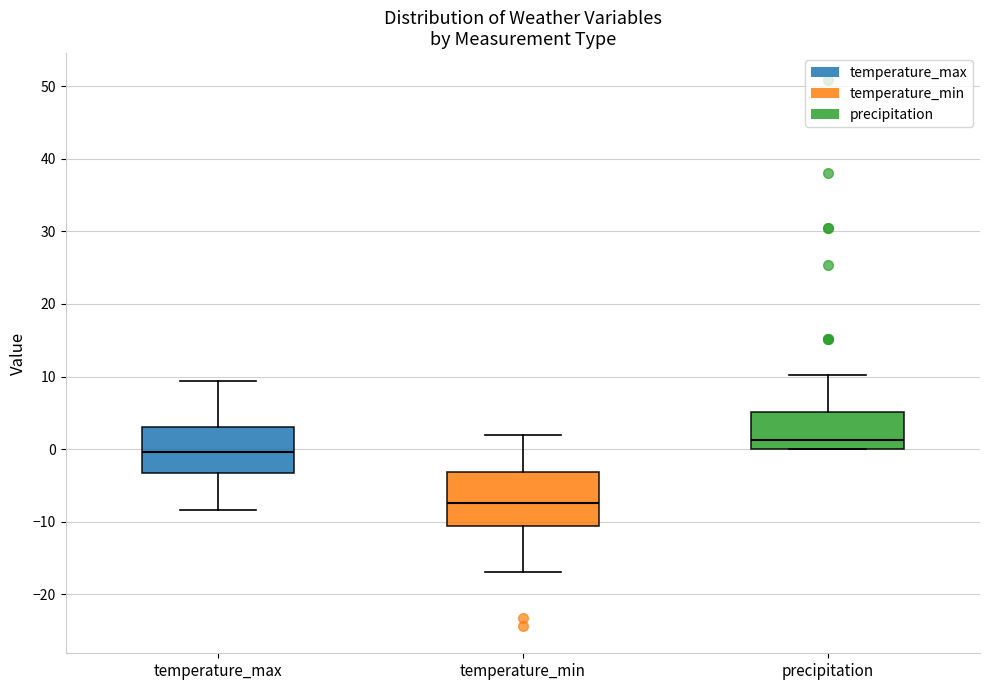

Reading left to right, read every box against the y-axis: the position of its median line, the range the box covers, and the ends of its whiskers. The values are not printed on the chart, so give them approximately, as read against the axis.

temperature_max: median 0, box -3 to 3, whiskers -8 to 9
temperature_min: median -7, box -11 to -3, whiskers -17 to 2
precipitation: median 1, box 0 to 5, whiskers 0 to 10